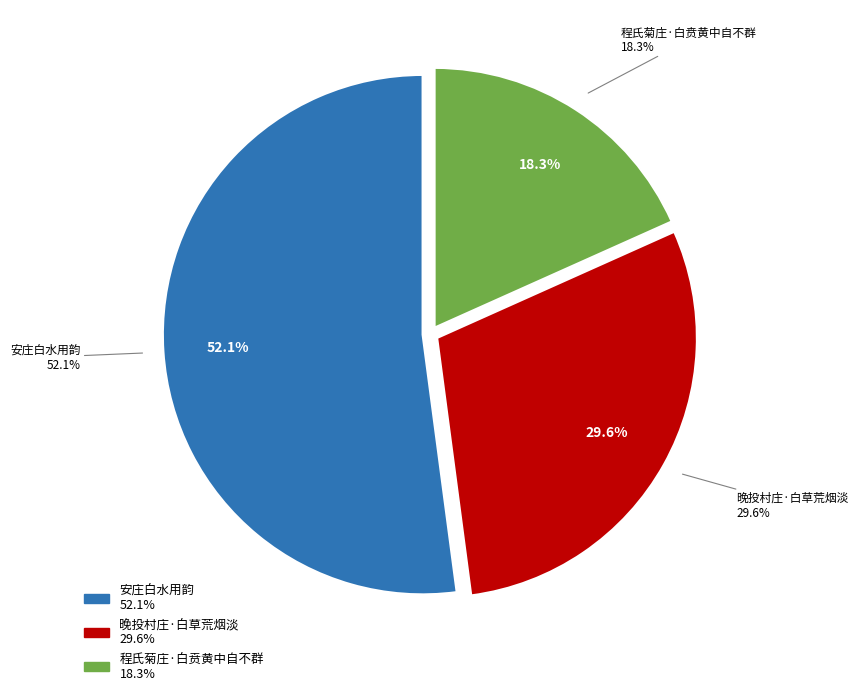

How many slices are in this pie chart?

3